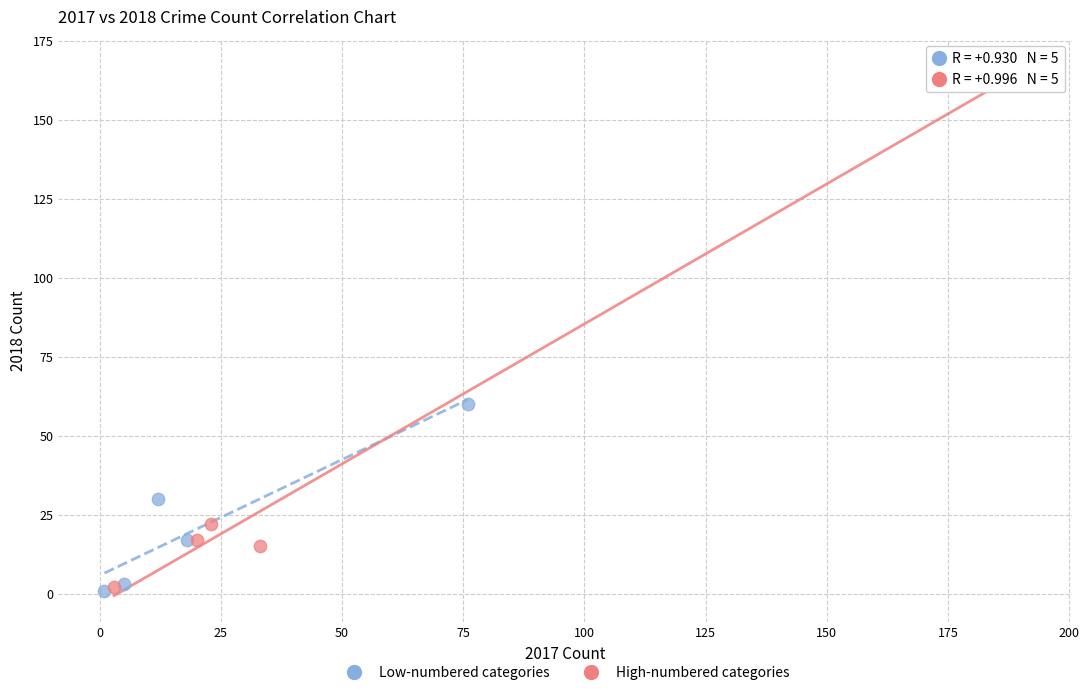

Which series reaches the maximum Y coordinate?

High-numbered categories